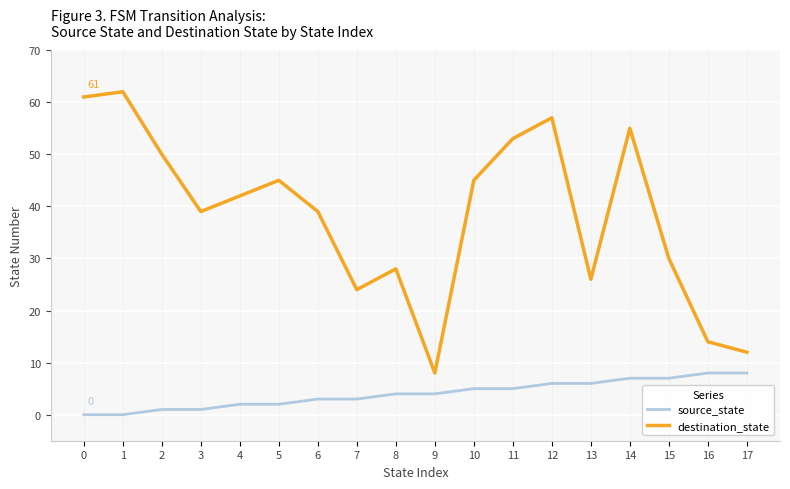

What is the sum of the destination_state values at 10 and 6?

84